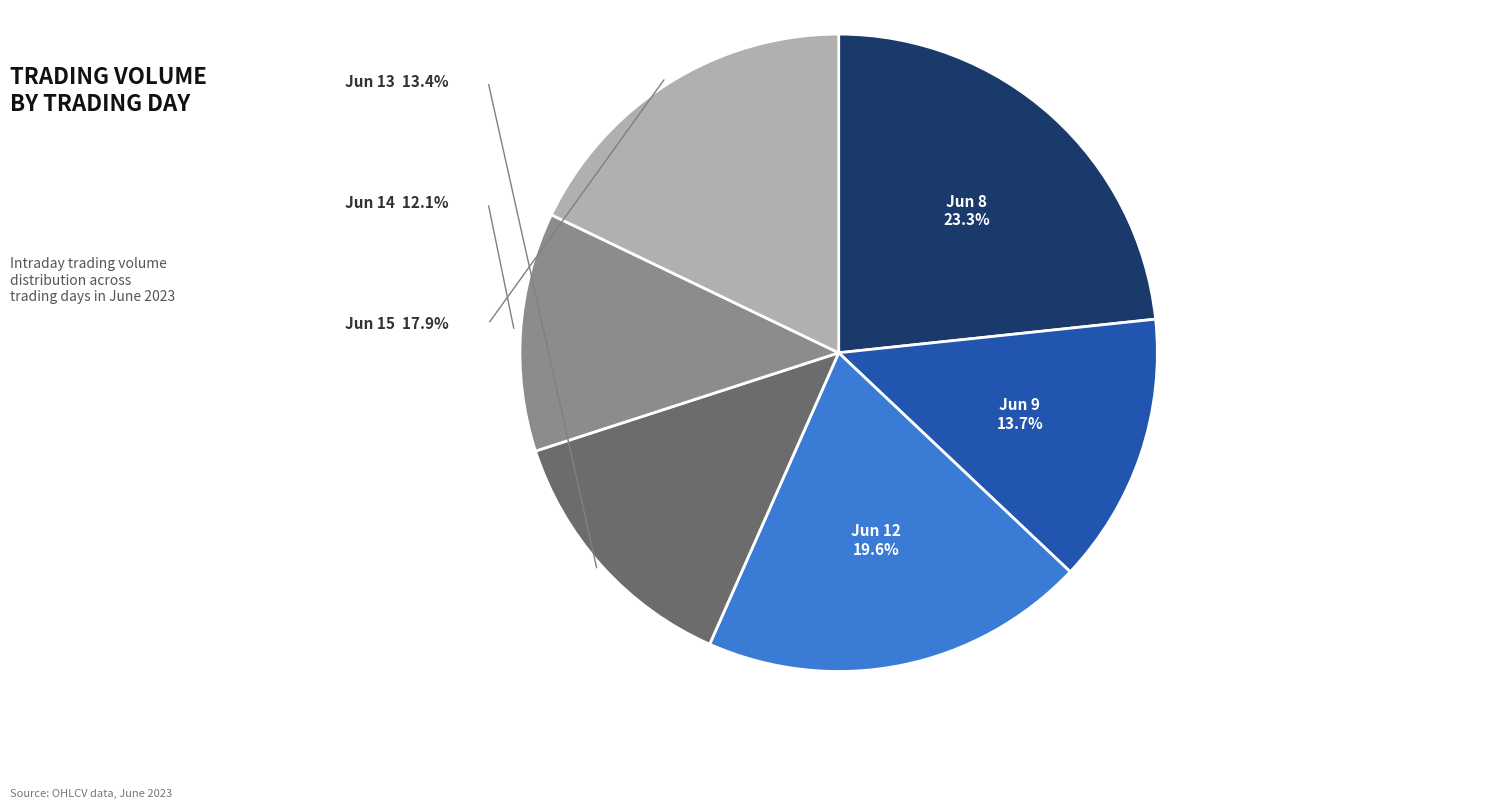

Is there a majority slice in this chart?

No